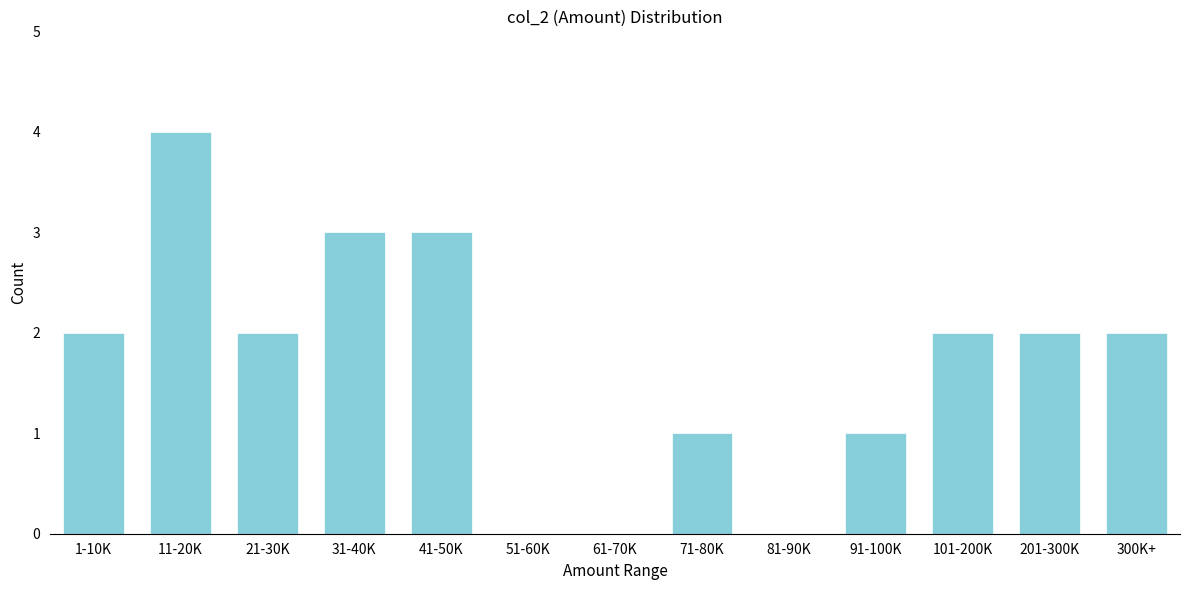

Reading left to right, what are all the values shown in this chart?

1-10K=2	11-20K=4	21-30K=2	31-40K=3	41-50K=3	51-60K=0	61-70K=0	71-80K=1	81-90K=0	91-100K=1	101-200K=2	201-300K=2	300K+=2